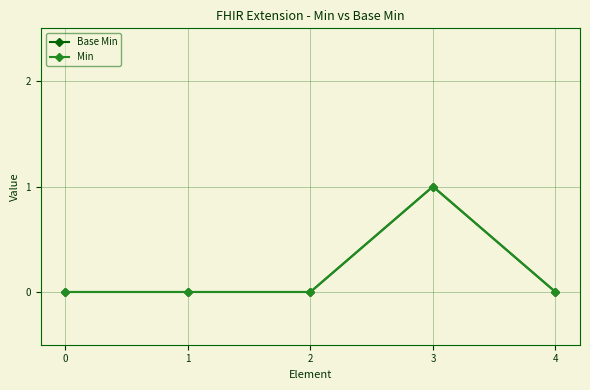

At which category does Base Min reach its first local peak?

3